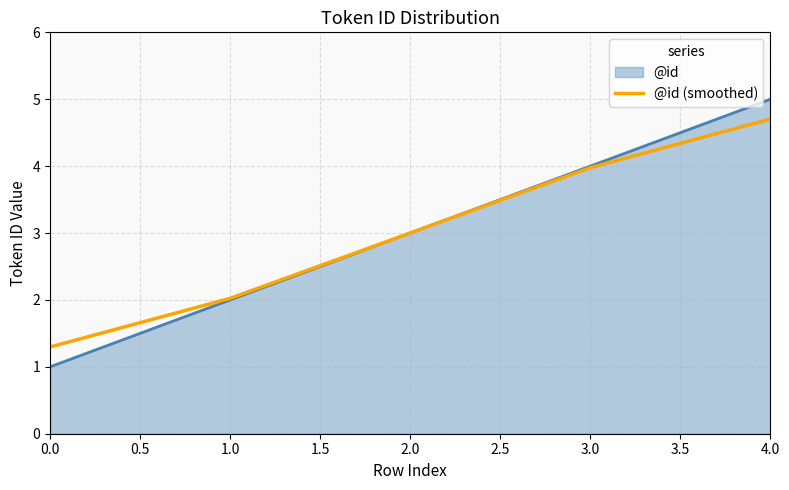

What position from the right is 1.0?

4